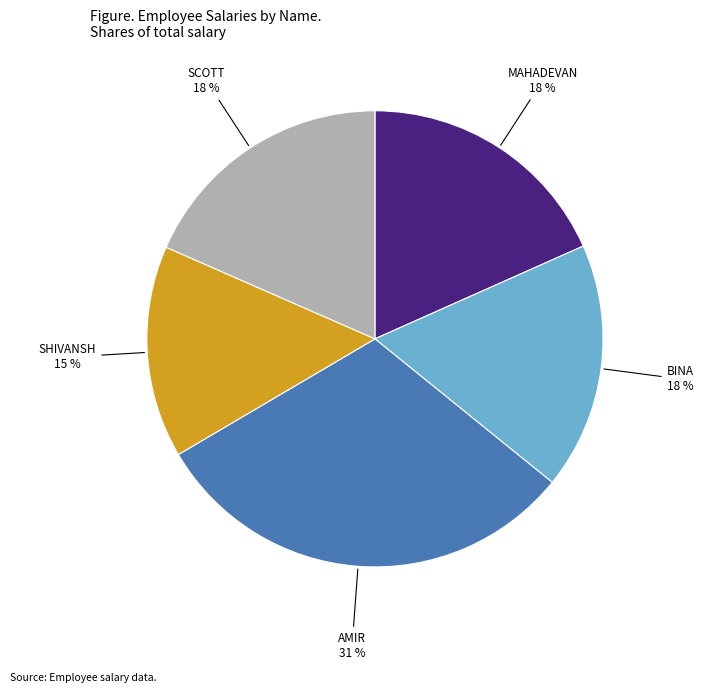

To the nearest percent, what is the average slice percentage?

20%